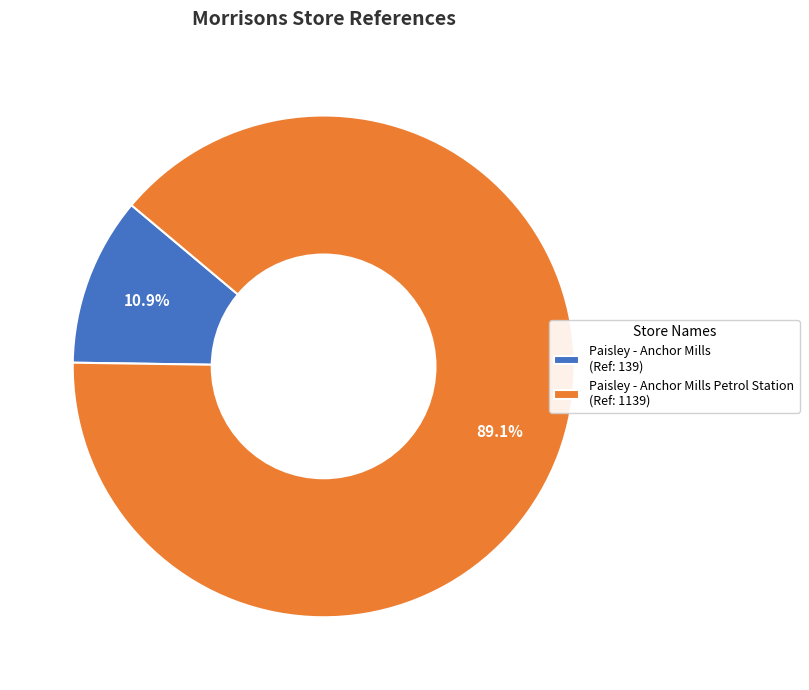

Which category has the smallest portion of the pie?

Paisley - Anchor Mills (Ref: 139)